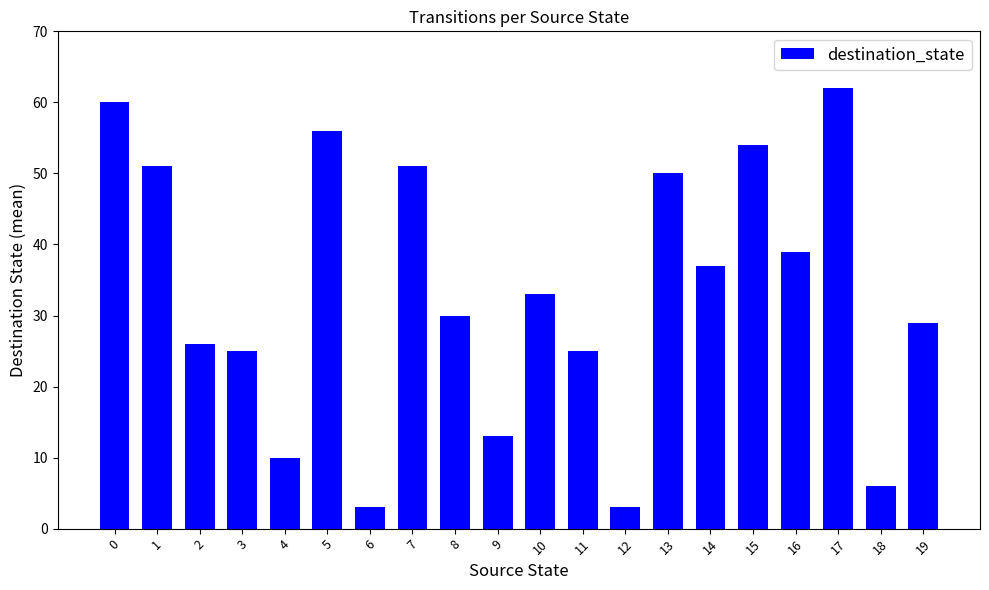

What value does the data have at 16?

39